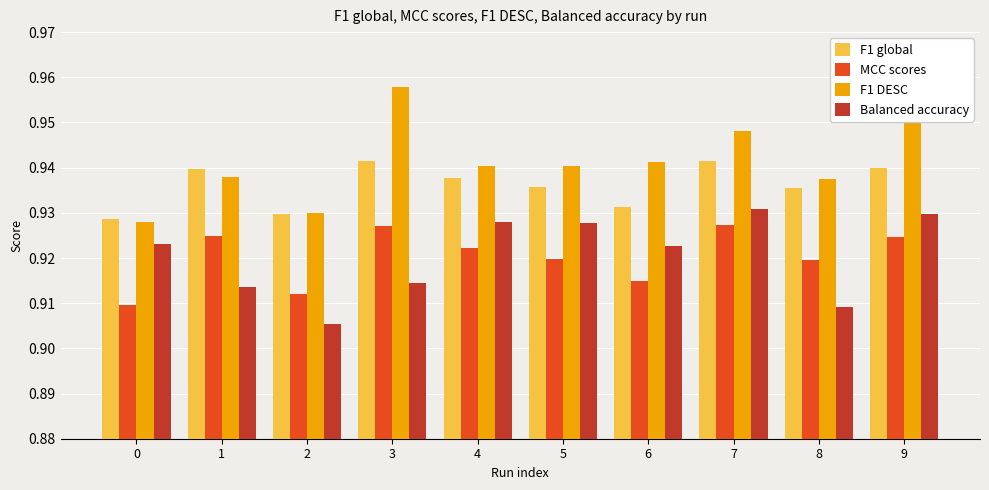

Rank the series by their maximum value, from highest to lowest.

F1 DESC, F1 global, Balanced accuracy, MCC scores